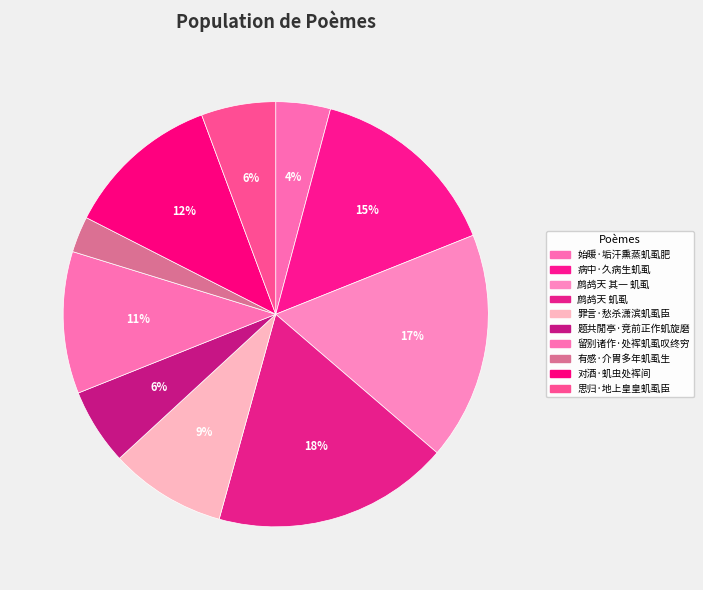

Count the number of slices in the pie.

10